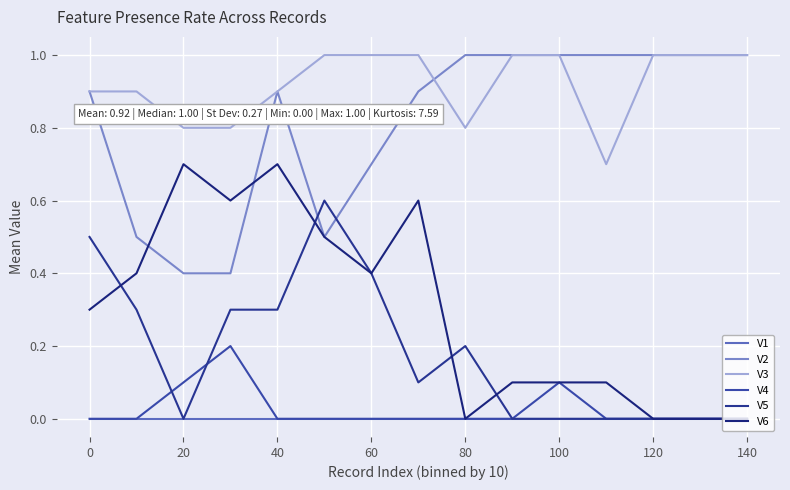

What is the sum of all V2 values?

12.2